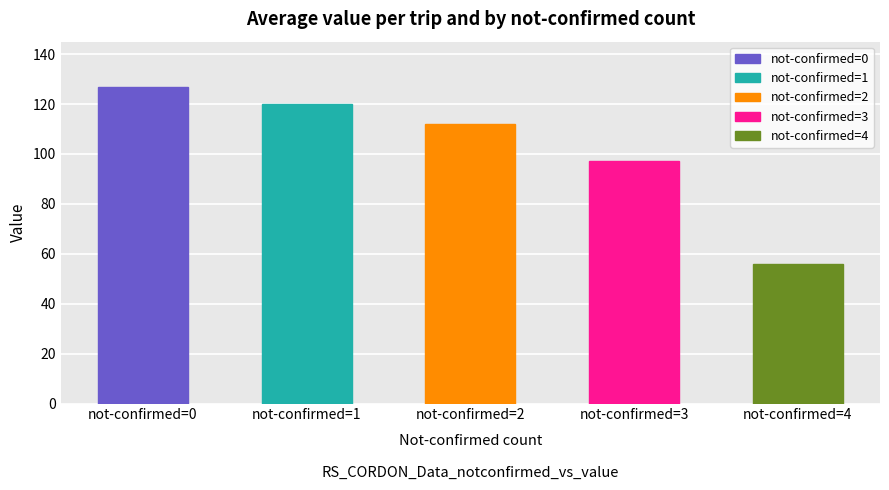

At which category does the chart reach its peak across all series?

not-confirmed=0